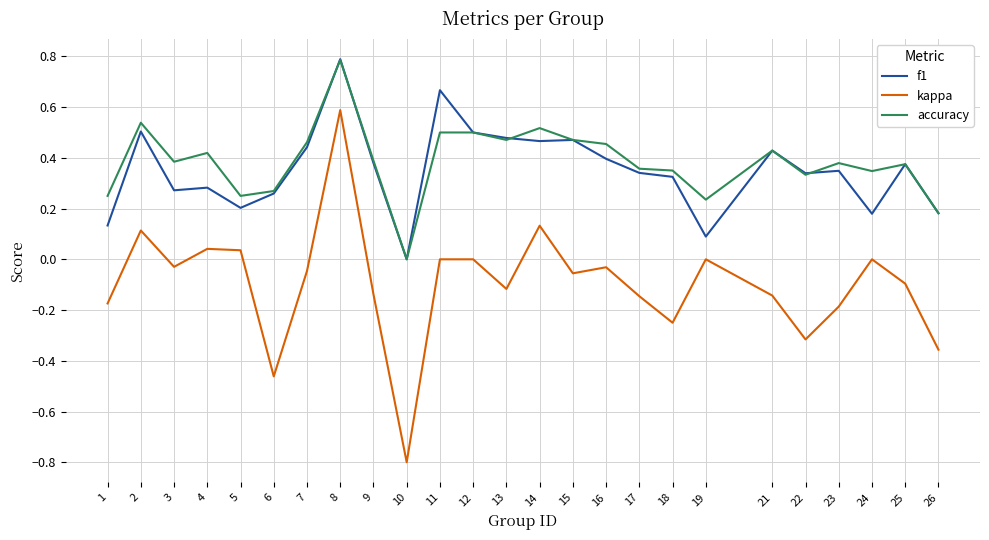

At which category does the chart reach its minimum across all series?

10